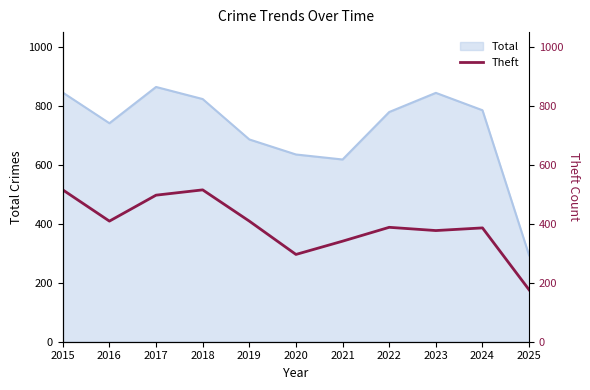

List the labels in order of value, largest first.

2015, 2018, 2017, 2016, 2019, 2022, 2024, 2023, 2021, 2020, 2025